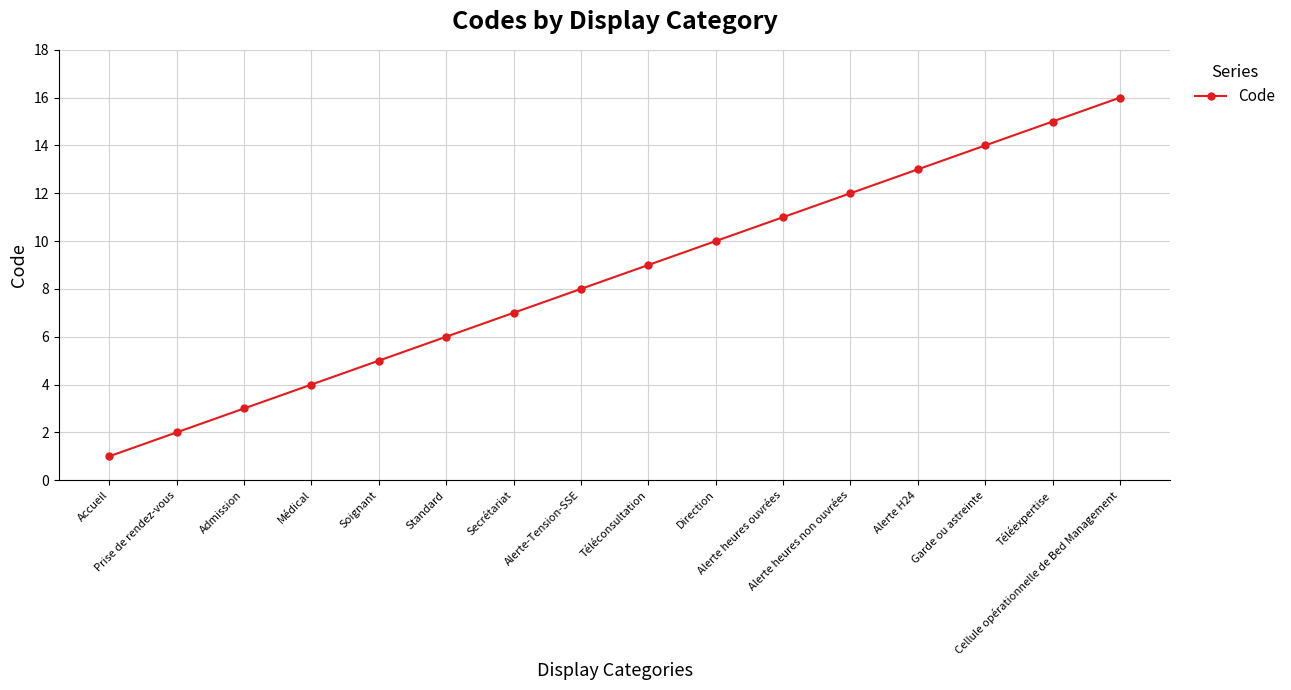

Is it true that the value at Soignant is 8?

False